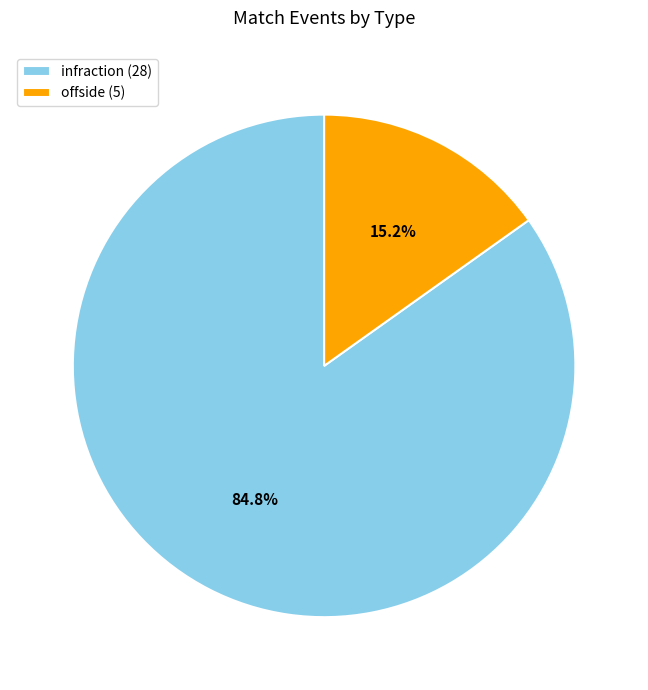

What percentage do offside and infraction together represent?

100.0%